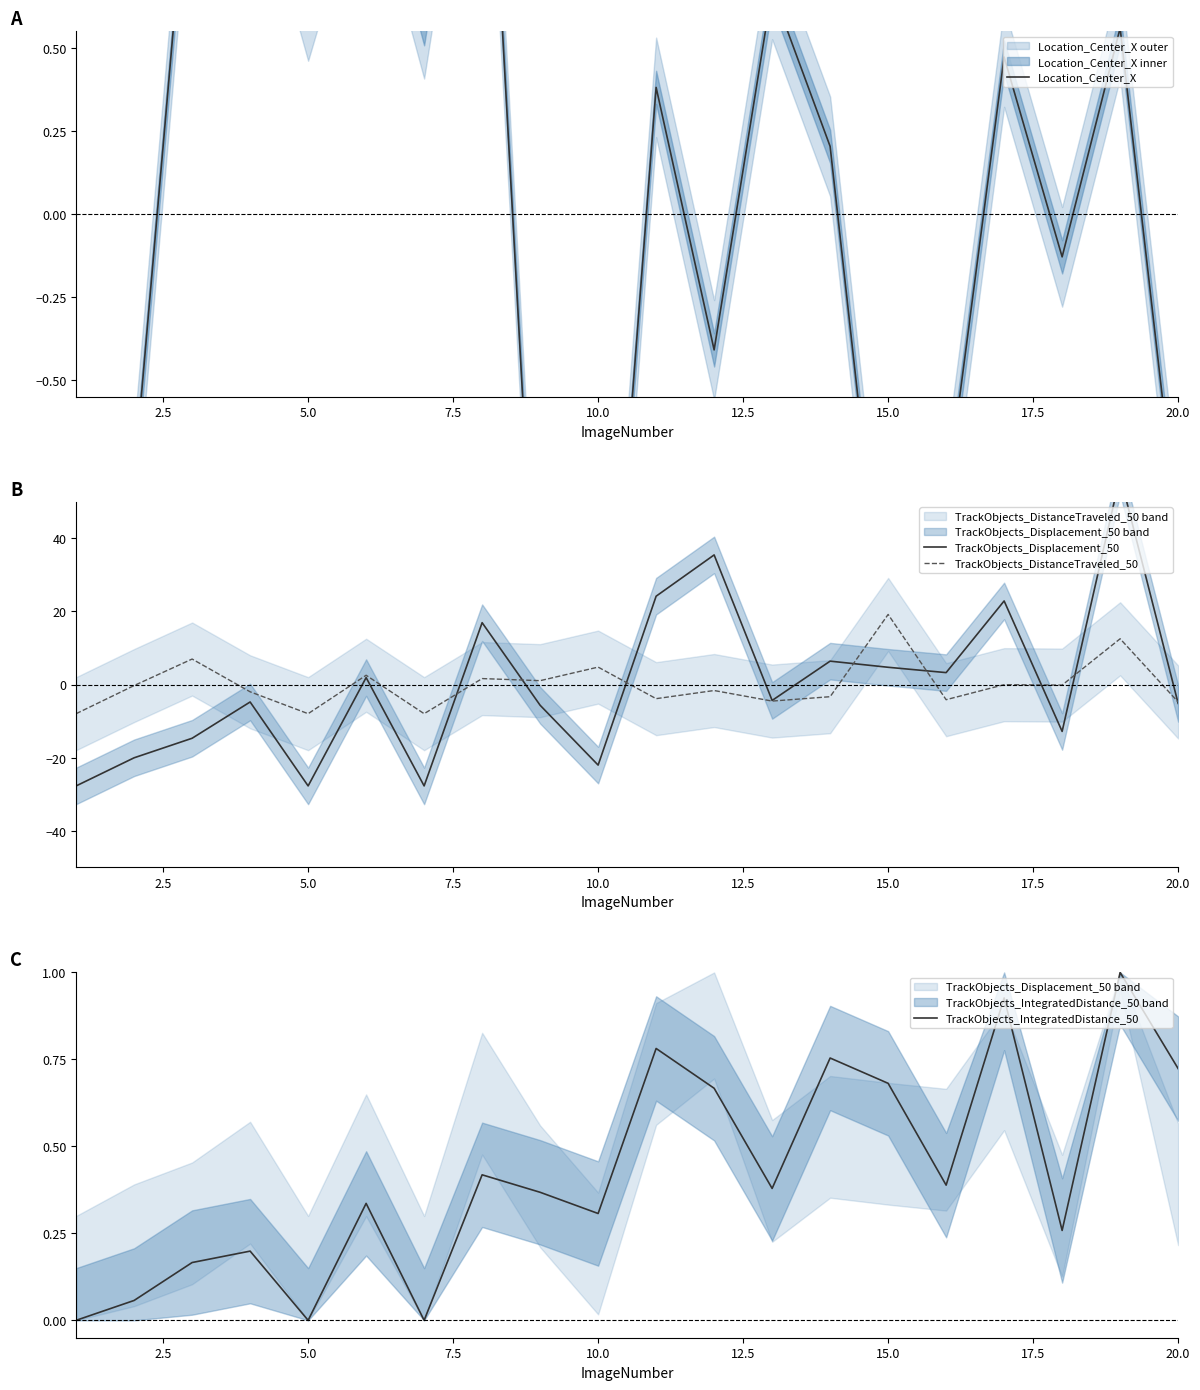

How many times do TrackObjects_IntegratedDistance_50 and TrackObjects_Displacement_50 cross each other?

10